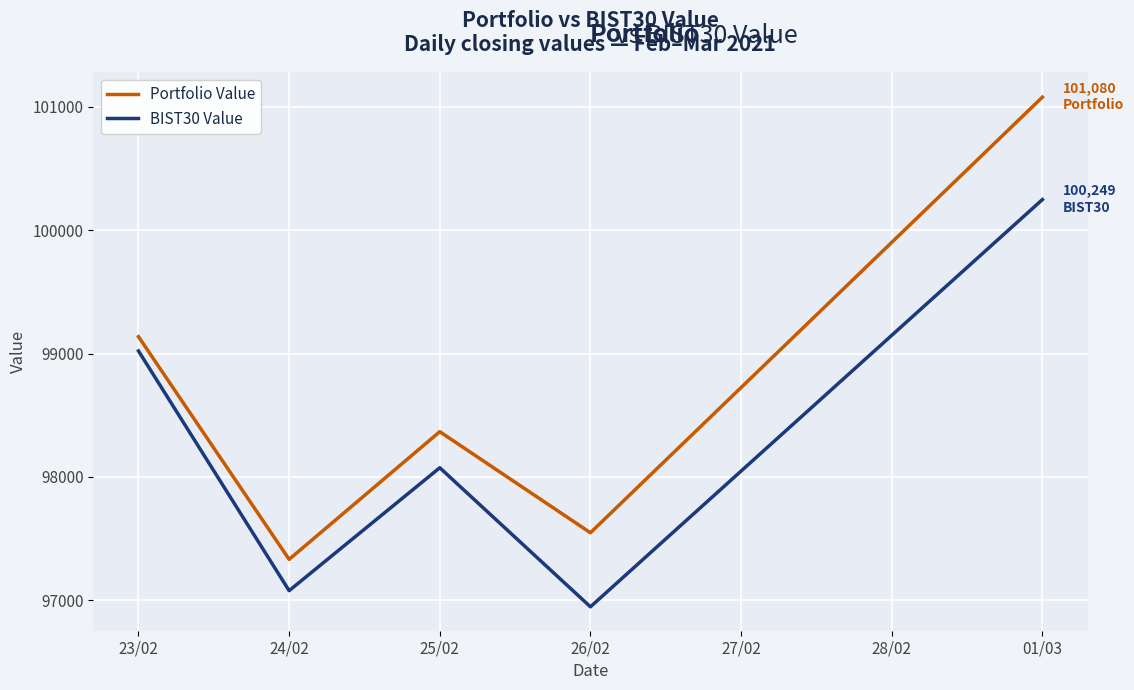

What is the difference between the highest and lowest values at 24/02?

253.8